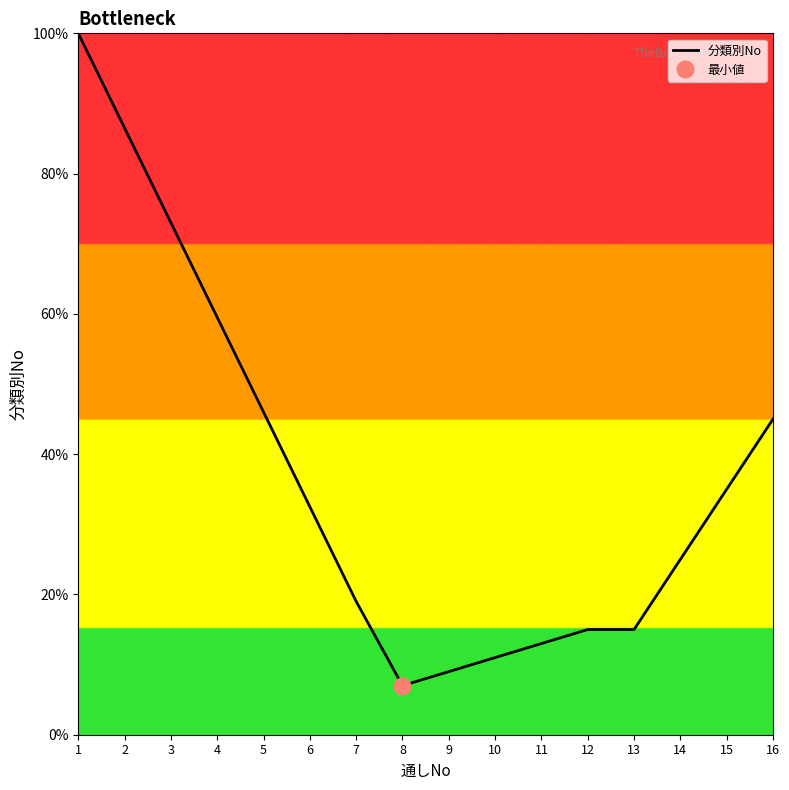

How many data points are above 32?

8